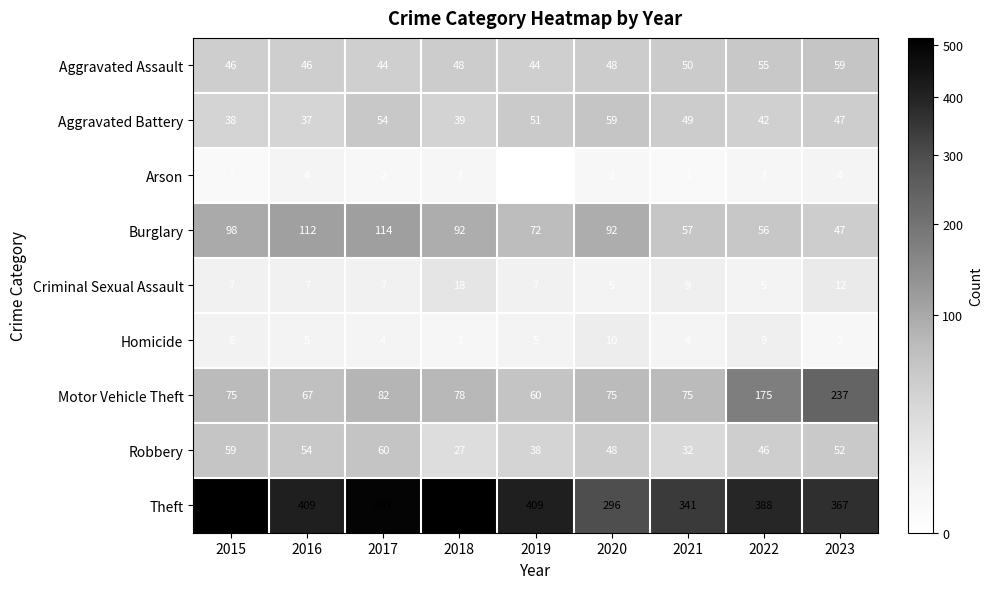

At which label does Aggravated Battery reach its peak?

2020